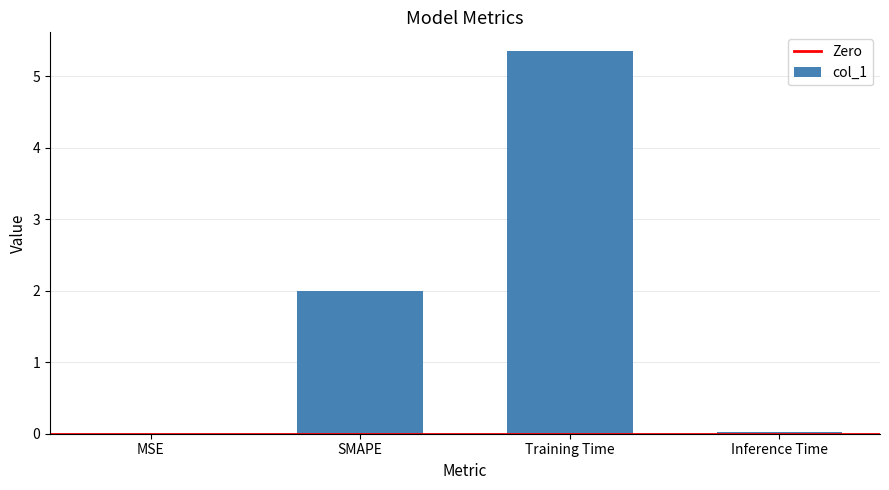

What is the sum of the values at Training Time and SMAPE?

7.3